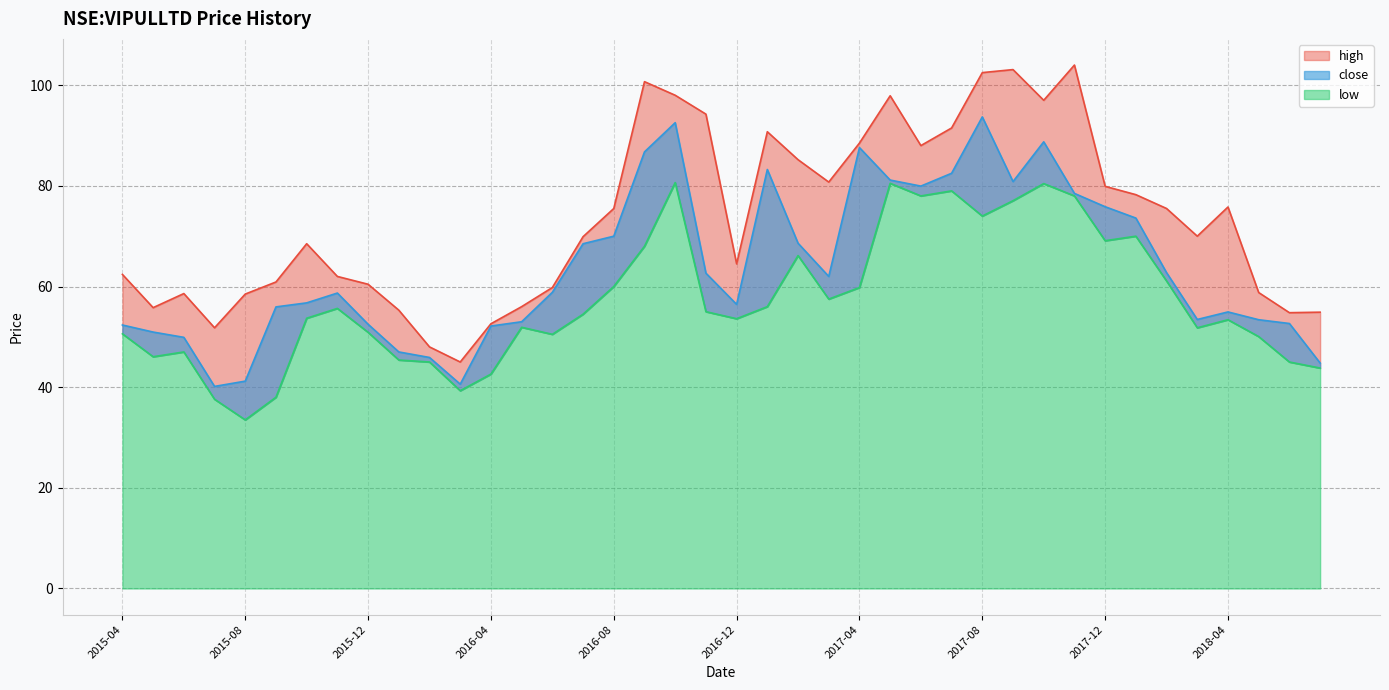

What is the maximum value for close?

93.7